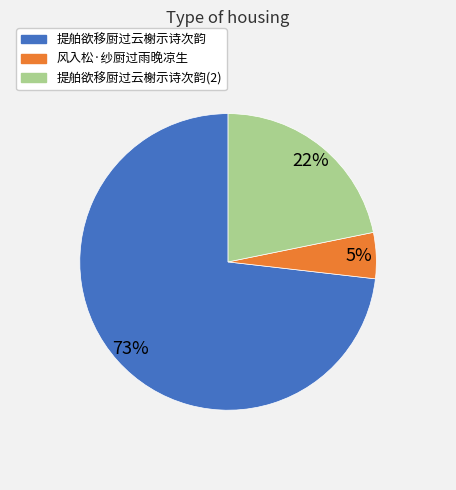

Is it true that 风入松·纱厨过雨晚凉生 is 11% of the pie?

False